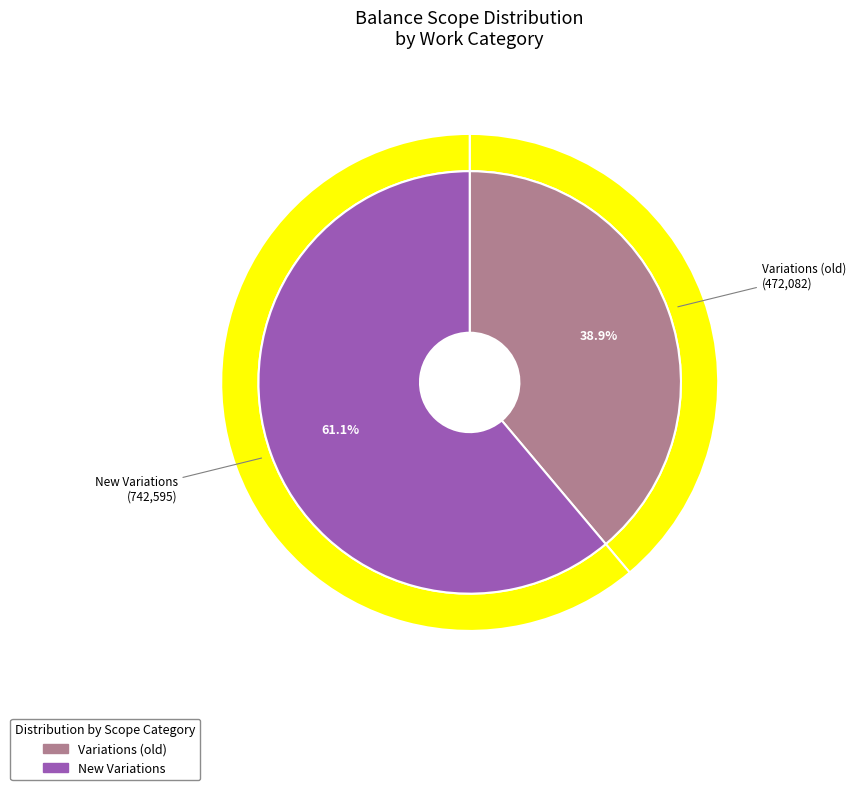

Which has a higher value, Contract Works or New Variations?

New Variations